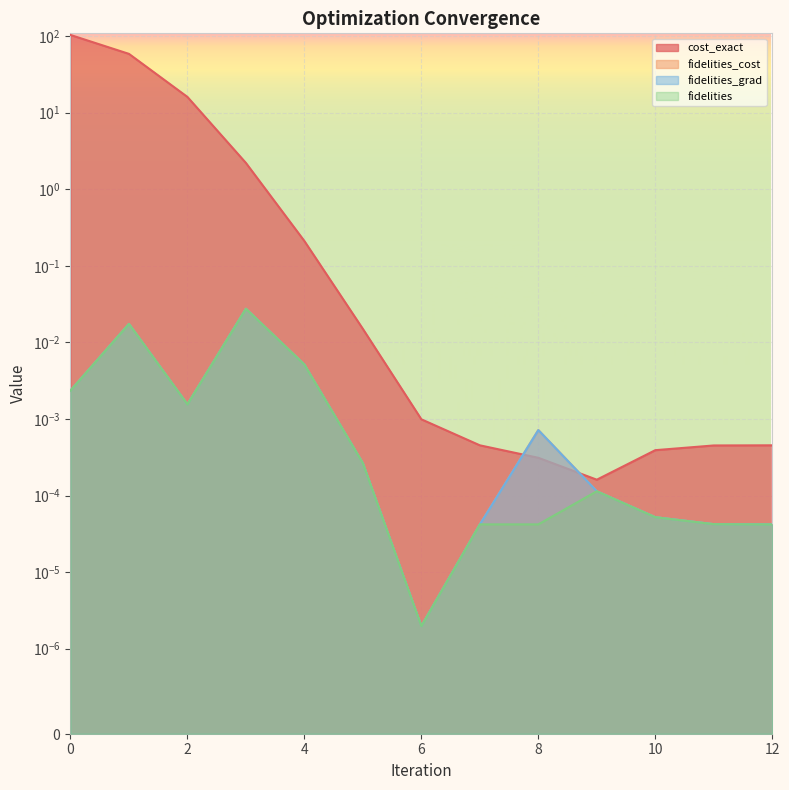

At 11, list the series in order from largest to smallest.

cost_exact, fidelities_cost, fidelities_grad, fidelities